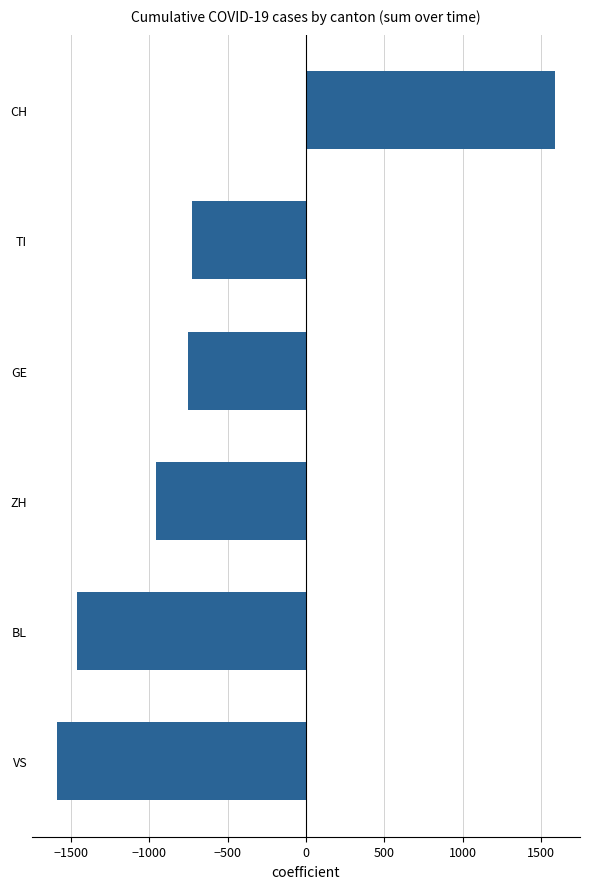

What is the difference between the maximum and minimum values?

3179.0